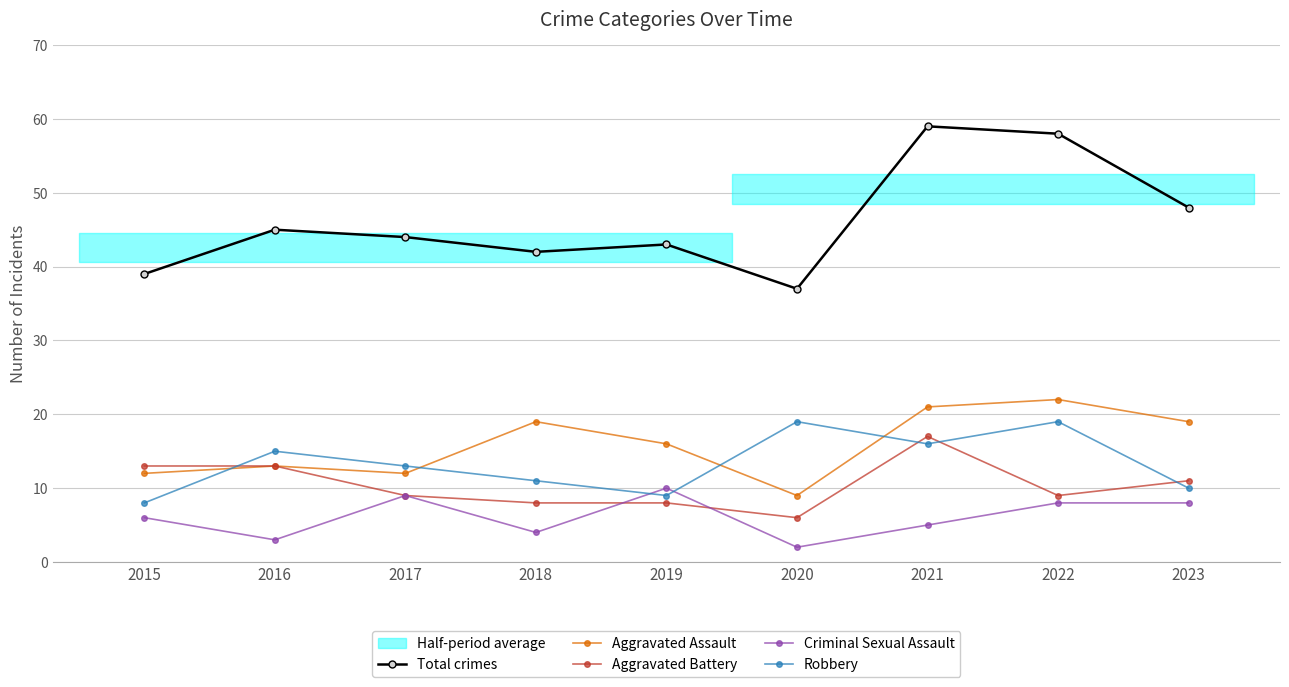

At how many categories does at least one series exceed 10?

9